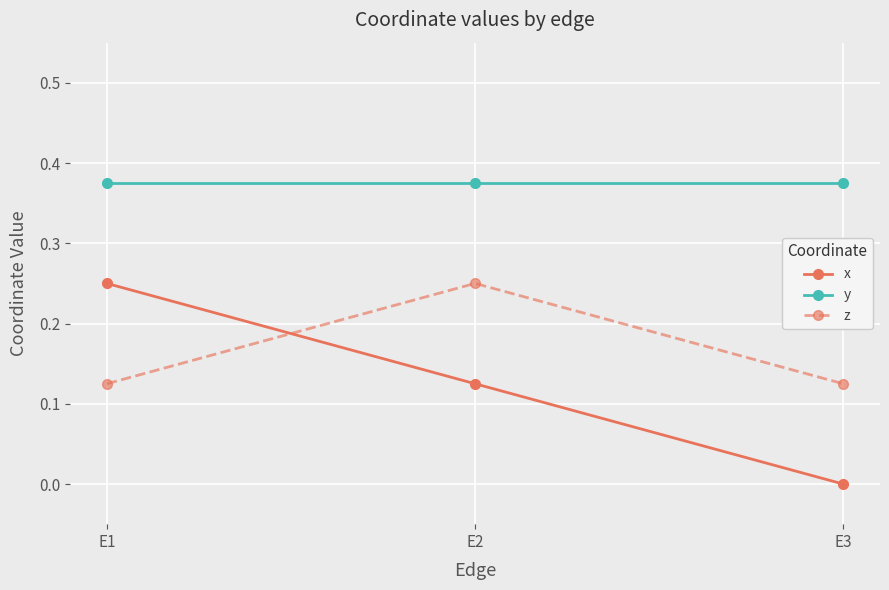

What are all the series names shown in the legend?

x, y, z